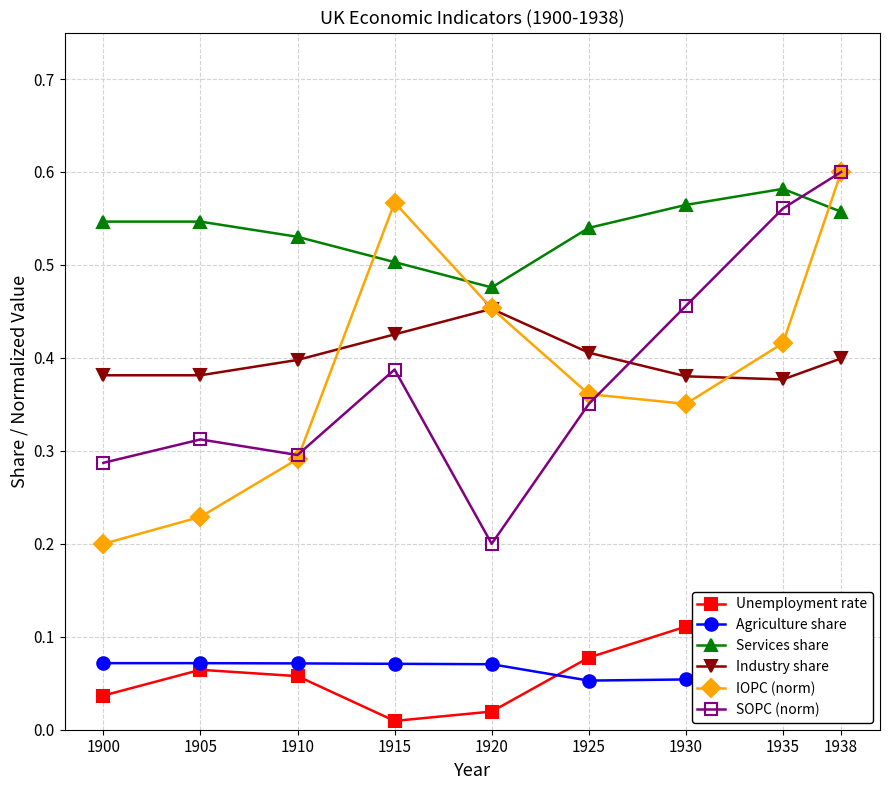

At how many categories does at least one series exceed 0?

9